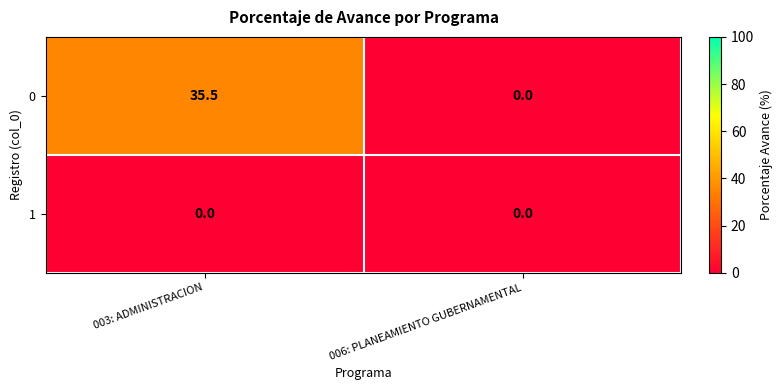

Is it true that 1 equals 0.0 at 003: ADMINISTRACION?

True